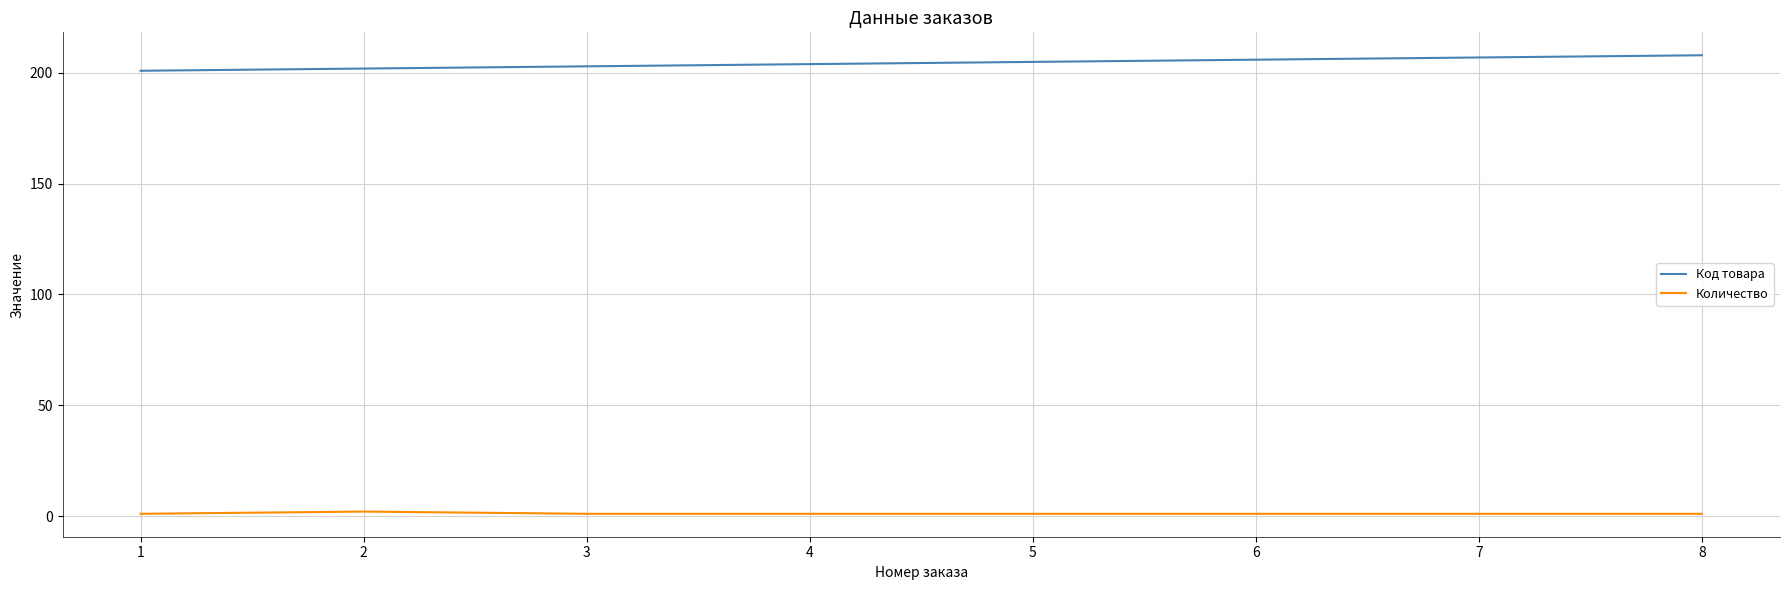

True or false: Количество and Код товара intersect in this chart.

False